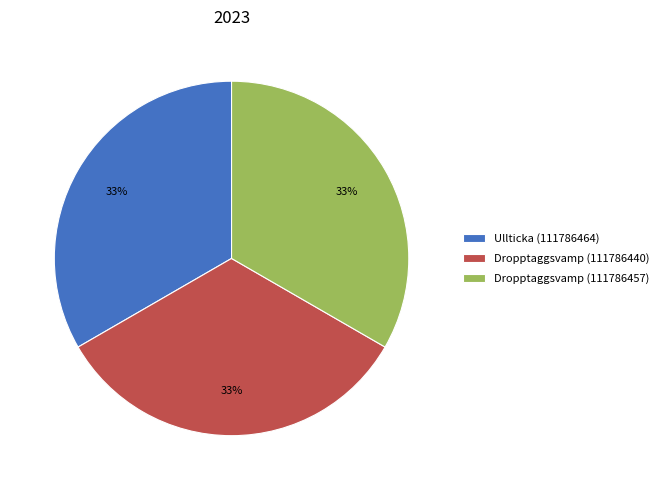

Is it true that Ullticka (111786464) is 47% of the pie?

False